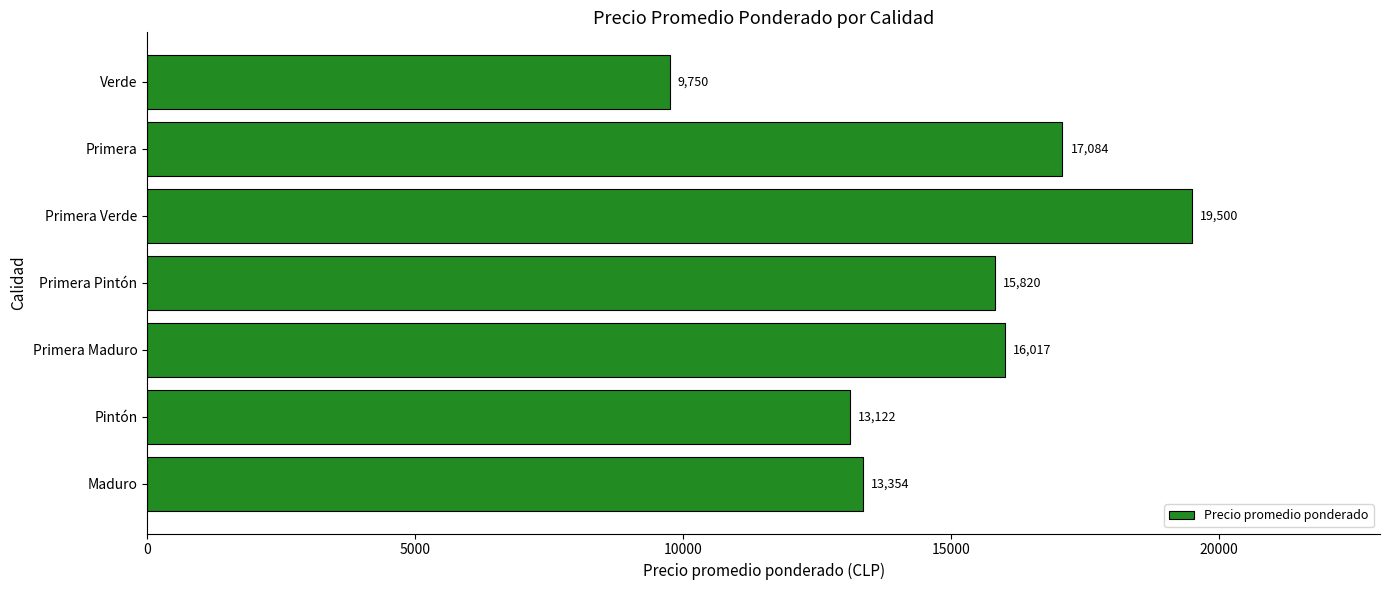

Count the number of data series in this chart.

1